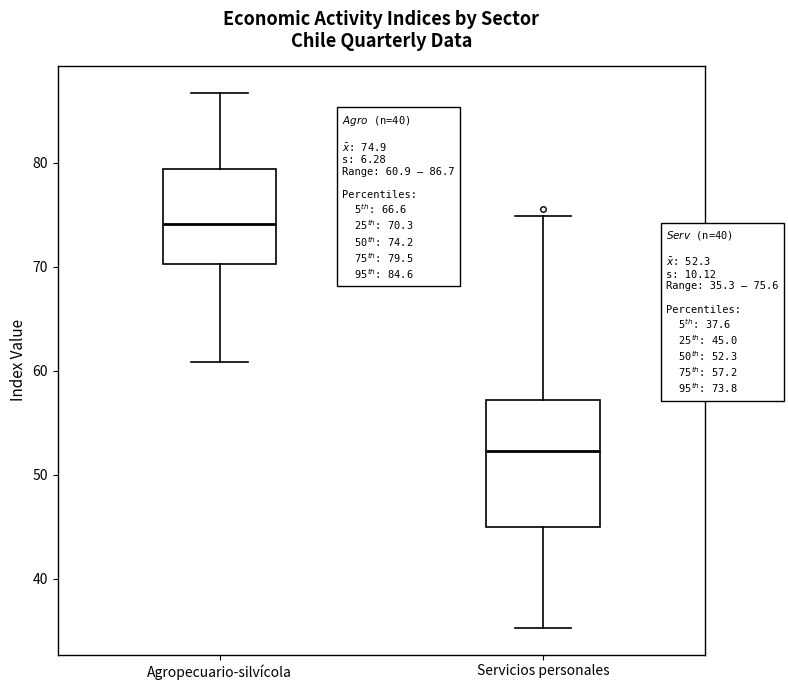

Which box has the highest median line?

Agropecuario-silvícola